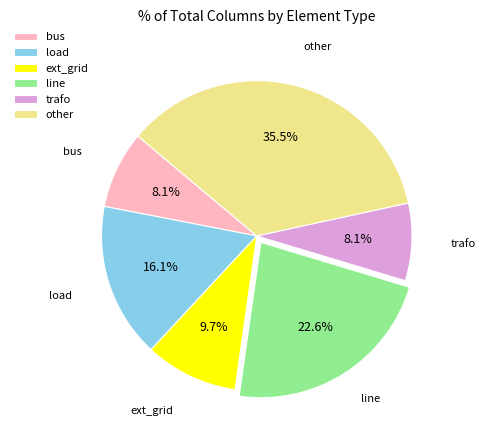

How many segments does this pie chart have?

6